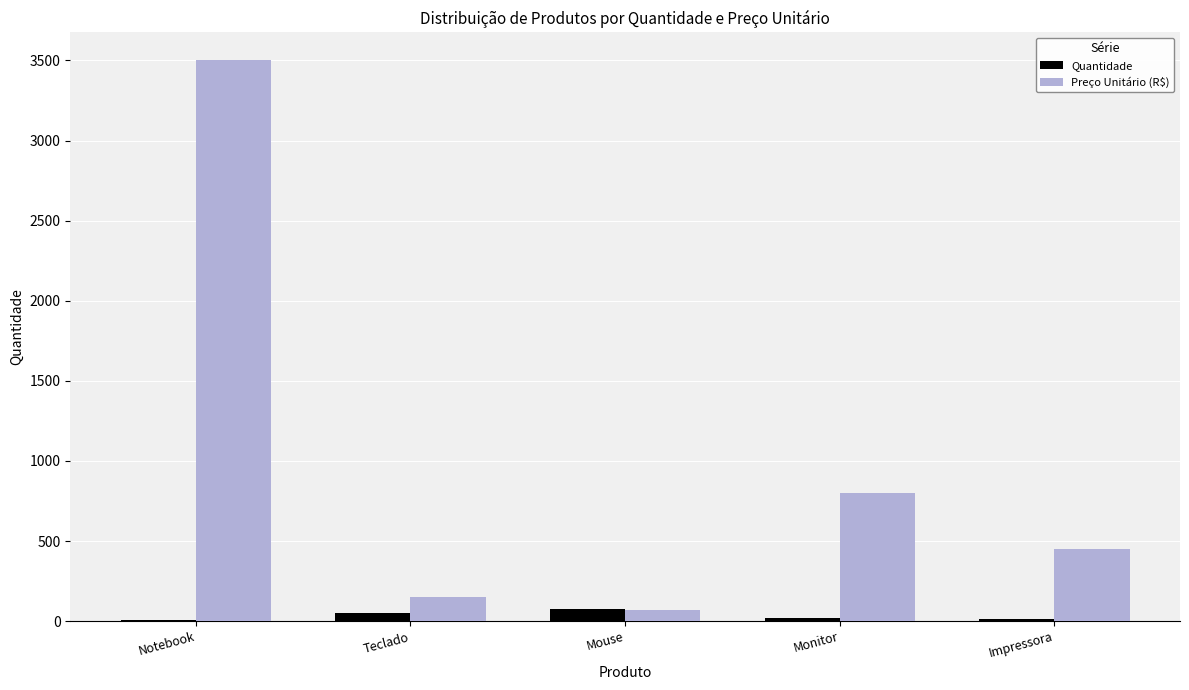

What is the total value across all series at Notebook?

3510